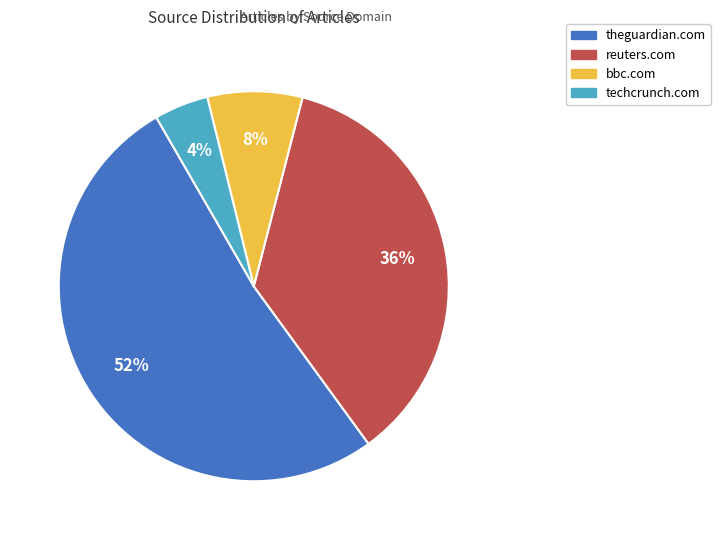

Does any single category account for the majority?

Yes